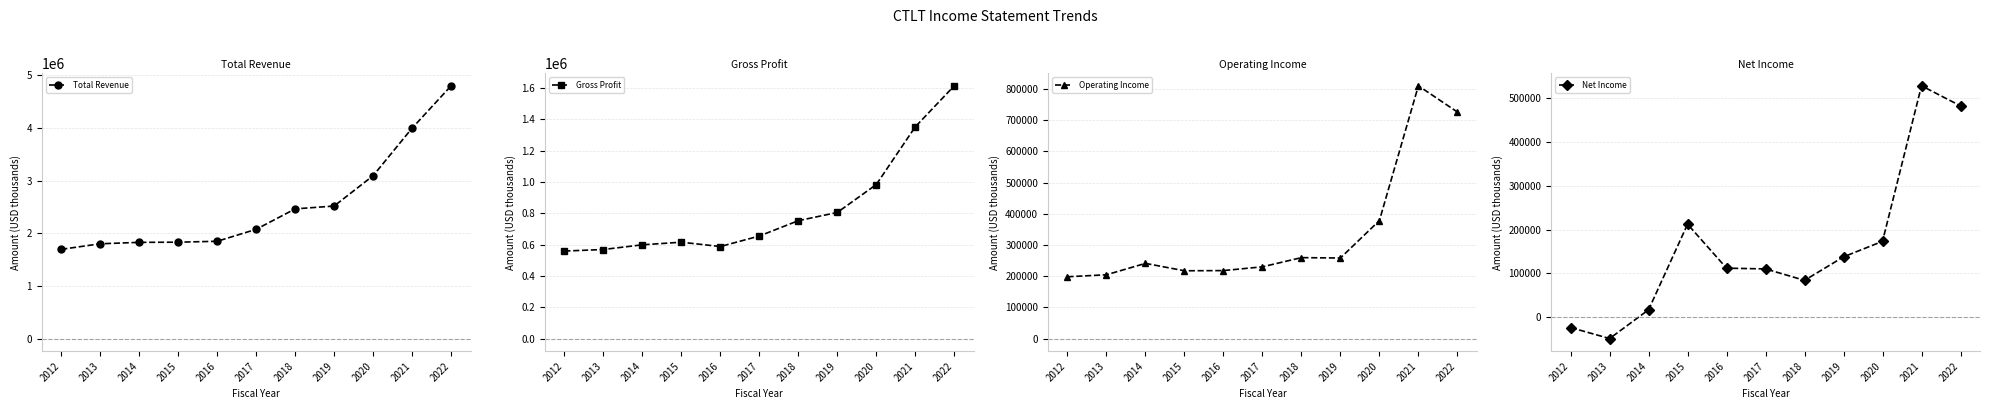

How many positive values does the Net Income series have?

9